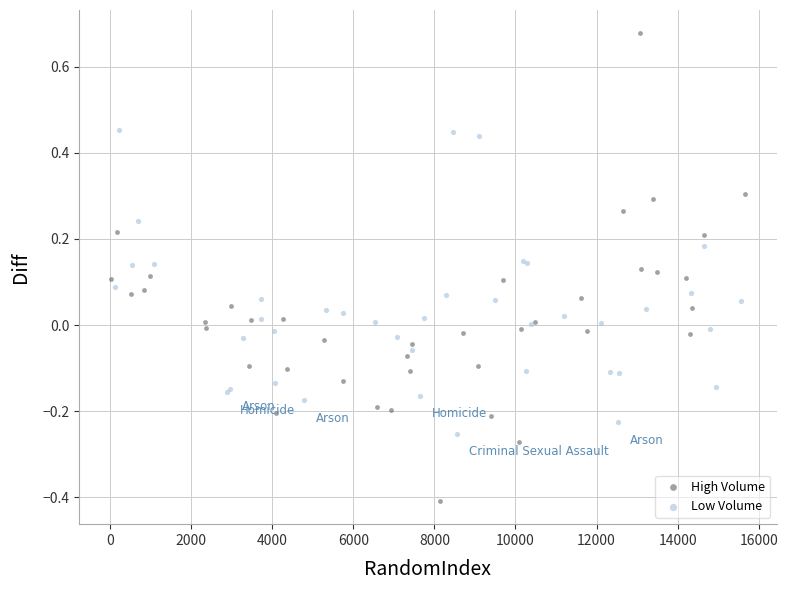

Which series has the widest spread of Y values?

High Volume